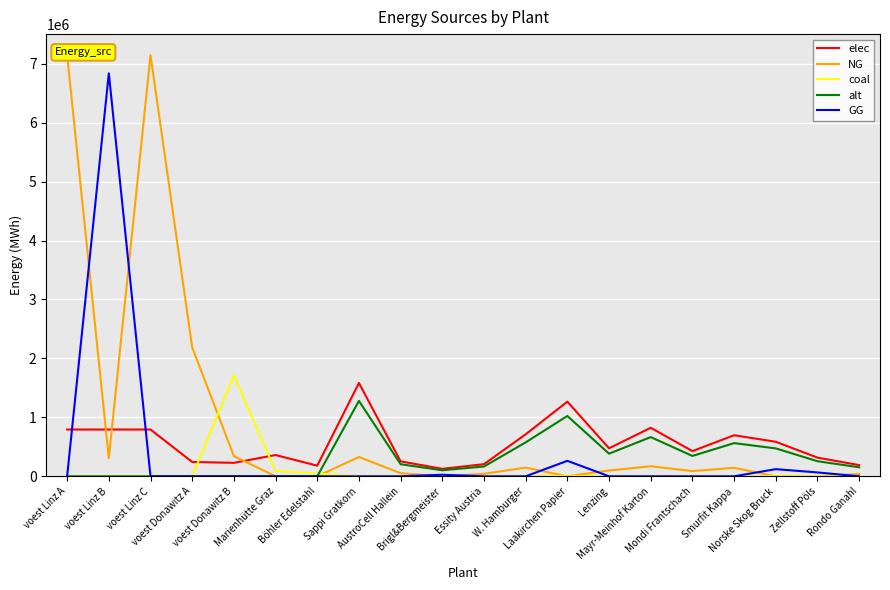

Reading right to left, list all the values displayed in this chart.

elec: 189990.6	316651.1	585804.5	696632.4	427479.0	823292.8	474976.6	1266604.4	712464.9	205823.2	126660.4	253320.9	1583255.4	180400.0	360800.0	228411.3	242990.7	793870.4	793870.4	793870.4
NG: 39375.1	0.0	0.0	144375.2	88593.9	170625.3	98437.6	0.0	147656.5	42656.3	0.0	52500.1	328125.5	0.0	0.0	342616.9	2186916.7	7144833.3	307646.9	7144833.3
coal: 920.4	1534.0	2837.9	3374.8	2070.9	3988.4	2301.0	6136.1	3451.5	997.1	613.6	1227.2	7670.1	45100.0	90200.0	1713084.7	0.0	0.0	0.0	0.0
alt: 153524.1	255873.5	473365.9	562921.6	345429.2	665271.0	383810.2	1023493.9	575715.3	166317.8	102349.4	204698.8	1279367.4	0.0	0.0	0.0	0.0	0.0	0.0	0.0
GG: 0.0	65625.1	121406.4	0.0	0.0	0.0	0.0	262500.4	0.0	0.0	26250.0	0.0	0.0	0.0	0.0	0.0	0.0	0.0	6837186.5	0.0